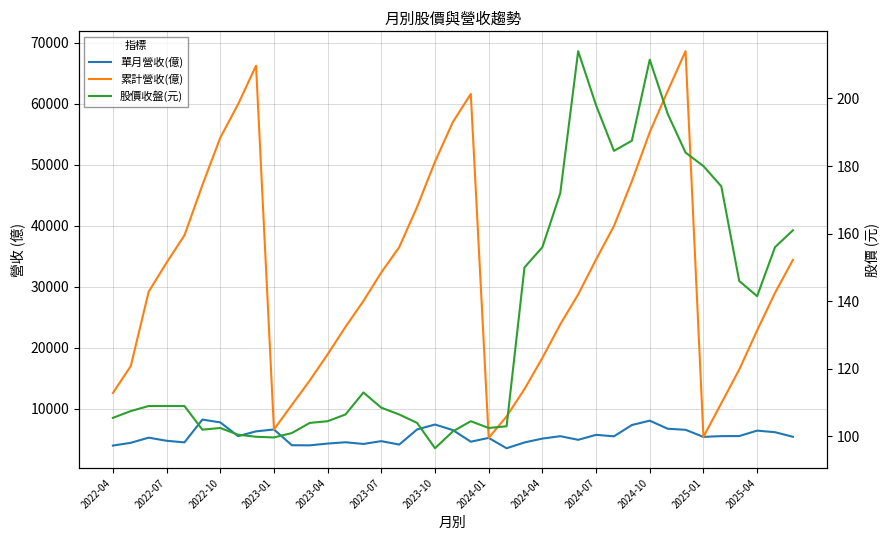

How many lines are shown in the chart?

3